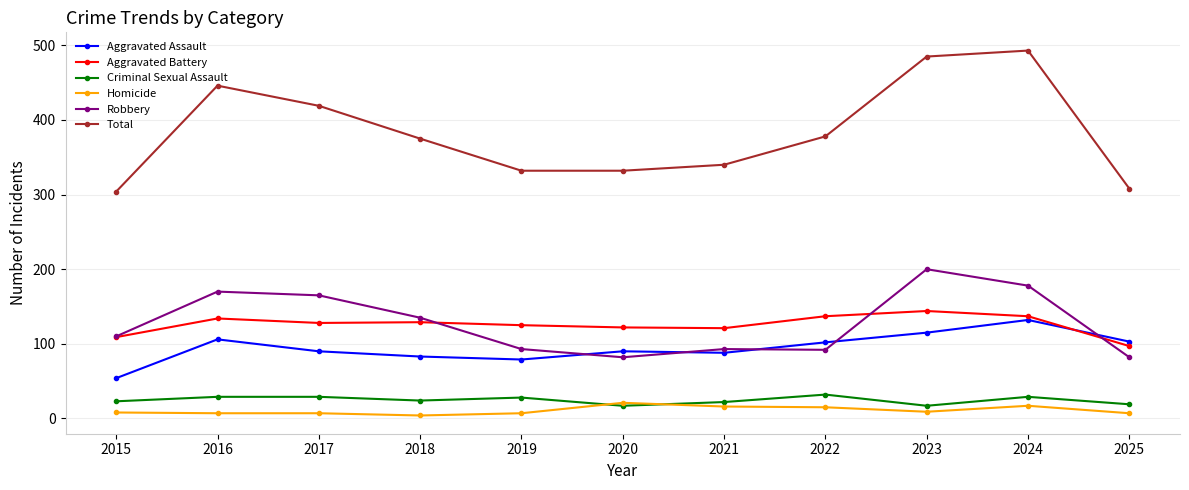

What are all the series names shown in the legend?

Aggravated Assault, Aggravated Battery, Criminal Sexual Assault, Homicide, Robbery, Total